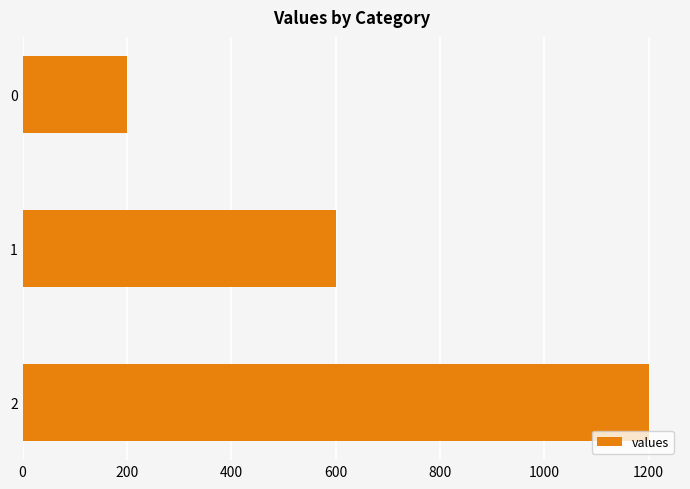

What is the change in value from 1 to 2?

+600